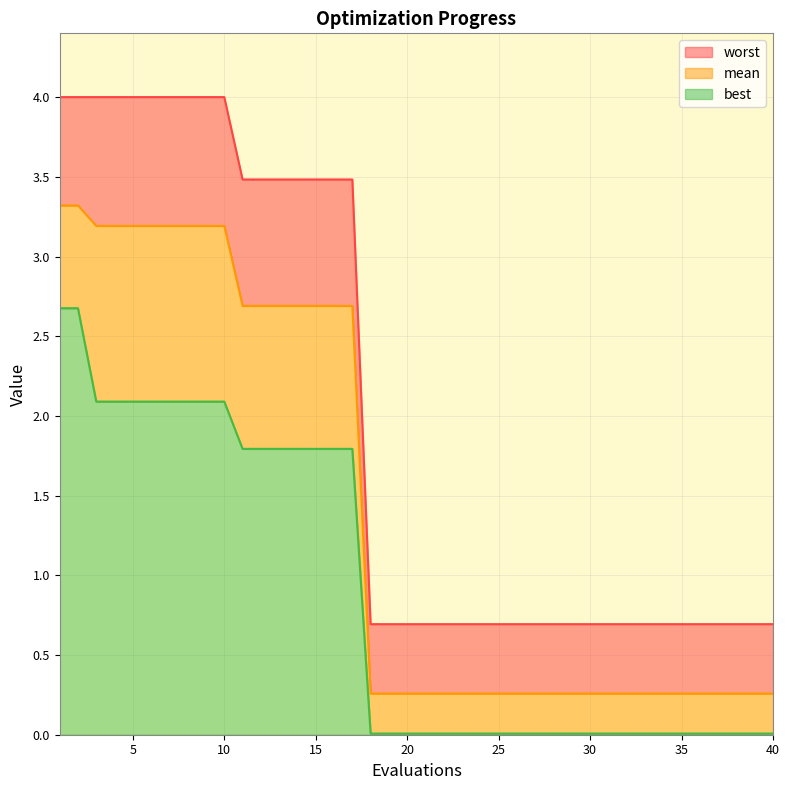

Reading left to right, extract all data points from this chart.

mean: 3.3	3.3	3.2	3.2	3.2	3.2	3.2	3.2	3.2	3.2	2.7	2.7	2.7	2.7	2.7	2.7	2.7	0.3	0.3	0.3	0.3	0.3	0.3	0.3	0.3	0.3	0.3	0.3	0.3	0.3	0.3	0.3	0.3	0.3	0.3	0.3	0.3	0.3	0.3	0.3
best: 2.7	2.7	2.1	2.1	2.1	2.1	2.1	2.1	2.1	2.1	1.8	1.8	1.8	1.8	1.8	1.8	1.8	0.0	0.0	0.0	0.0	0.0	0.0	0.0	0.0	0.0	0.0	0.0	0.0	0.0	0.0	0.0	0.0	0.0	0.0	0.0	0.0	0.0	0.0	0.0
worst: 4.0	4.0	4.0	4.0	4.0	4.0	4.0	4.0	4.0	4.0	3.5	3.5	3.5	3.5	3.5	3.5	3.5	0.7	0.7	0.7	0.7	0.7	0.7	0.7	0.7	0.7	0.7	0.7	0.7	0.7	0.7	0.7	0.7	0.7	0.7	0.7	0.7	0.7	0.7	0.7